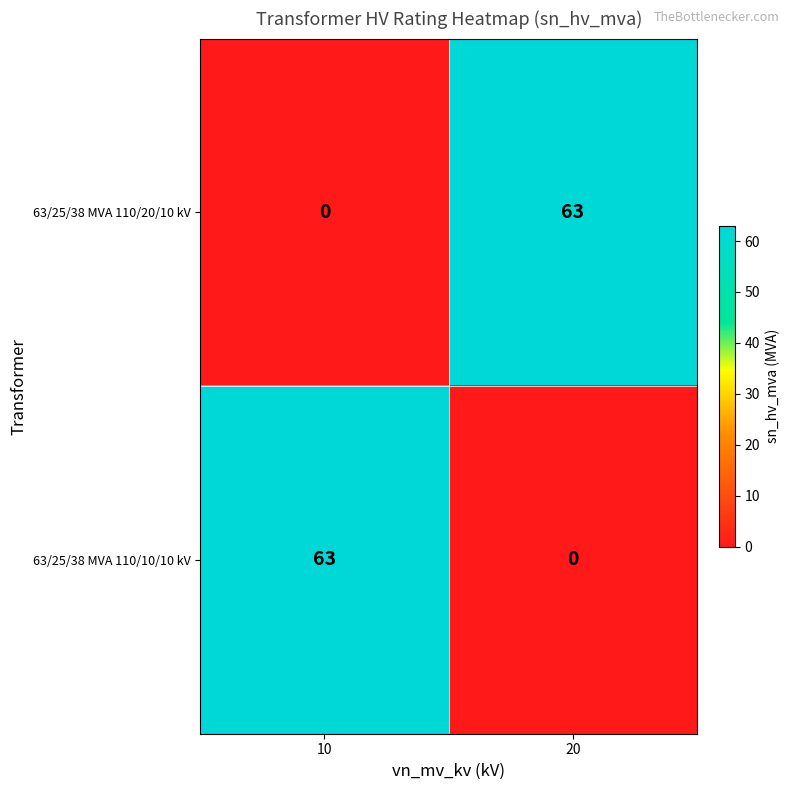

At which label does 63/25/38 MVA 110/10/10 kV reach its minimum?

20